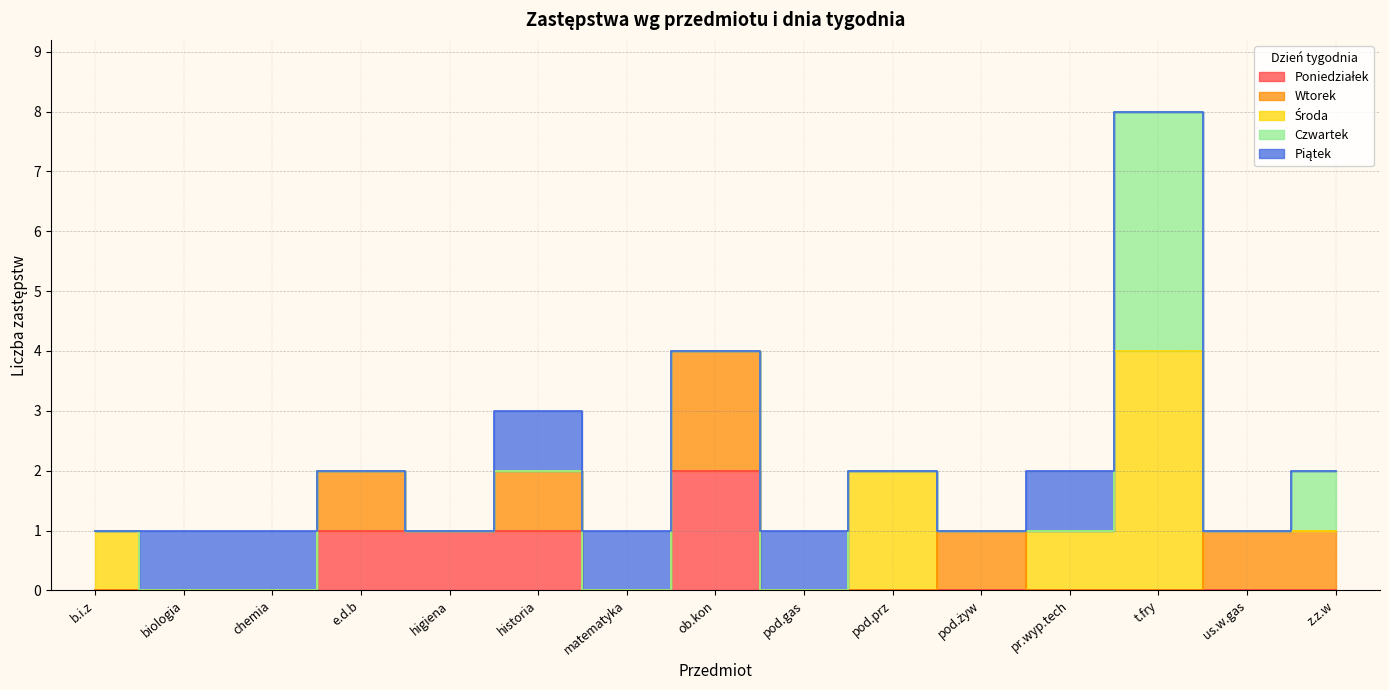

How many lines are shown in the chart?

5